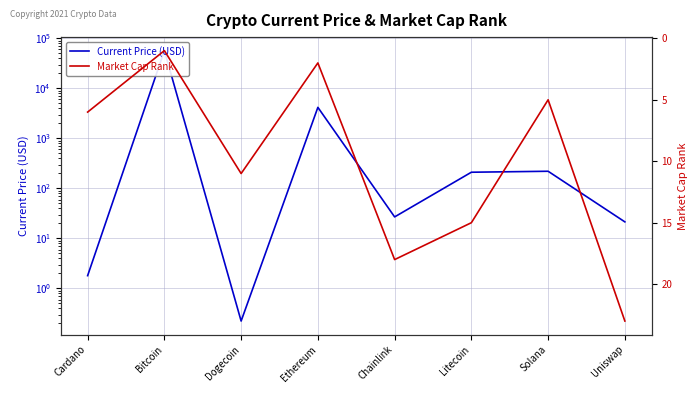

Where is the first local maximum for Market Cap Rank?

Dogecoin